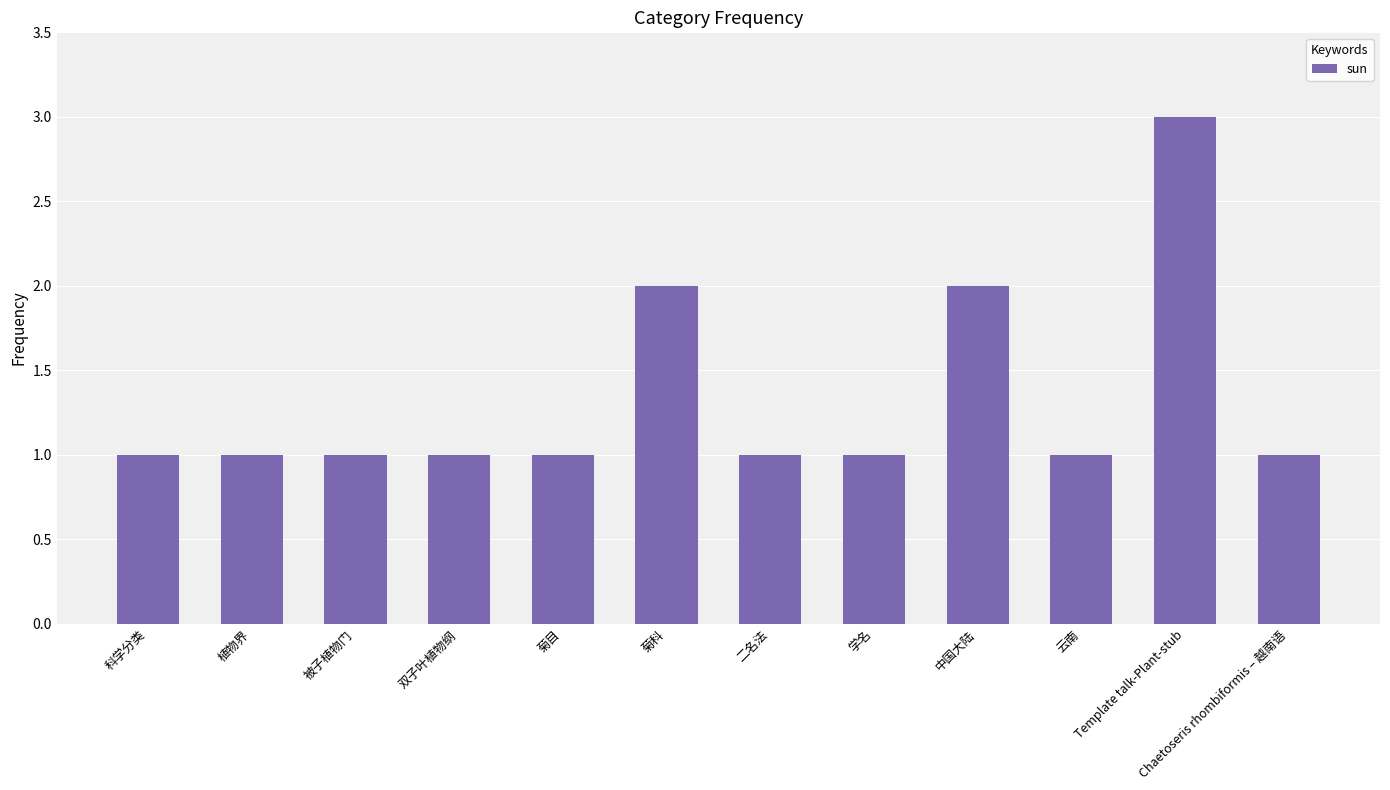

What is the ratio of the value at Template talk-Plant-stub to the value at 云南?

3.0